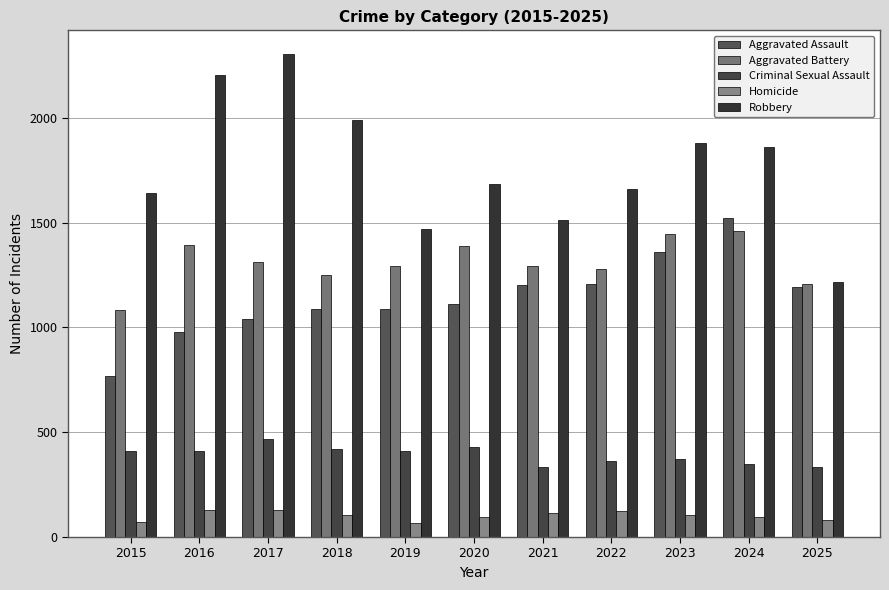

Reading right to left, extract all data points from this chart.

Aggravated Assault: 2025=1191	2024=1524	2023=1358	2022=1209	2021=1202	2020=1112	2019=1089	2018=1087	2017=1042	2016=980	2015=768
Aggravated Battery: 2025=1207	2024=1458	2023=1444	2022=1277	2021=1294	2020=1390	2019=1292	2018=1252	2017=1312	2016=1393	2015=1083
Criminal Sexual Assault: 2025=336	2024=350	2023=373	2022=364	2021=336	2020=429	2019=412	2018=420	2017=468	2016=410	2015=409
Homicide: 2025=81	2024=97	2023=106	2022=122	2021=114	2020=97	2019=65	2018=106	2017=128	2016=130	2015=71
Robbery: 2025=1218	2024=1860	2023=1879	2022=1658	2021=1514	2020=1682	2019=1470	2018=1990	2017=2302	2016=2206	2015=1639